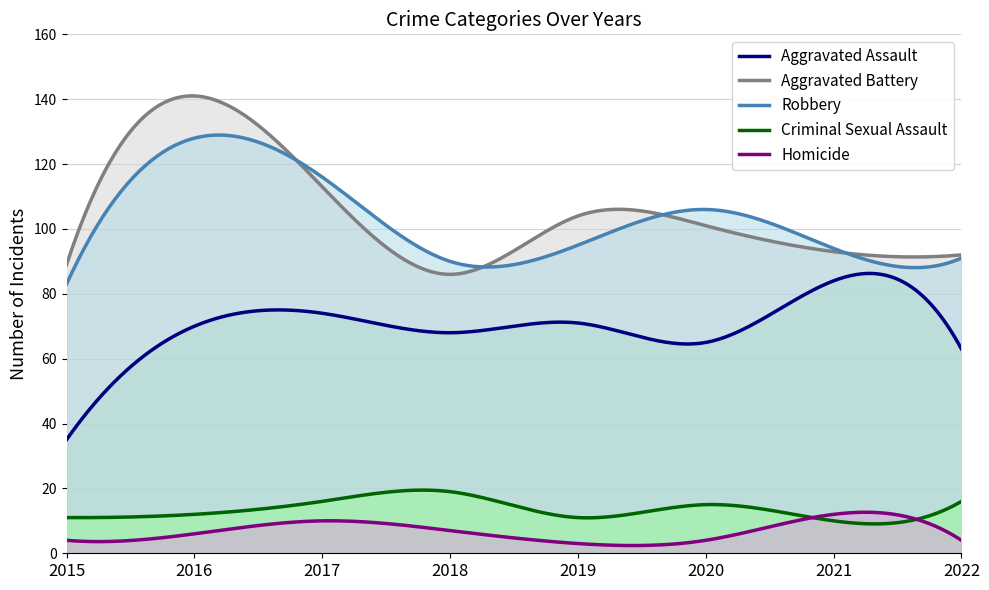

At which category is the sum across all series the highest?

2016